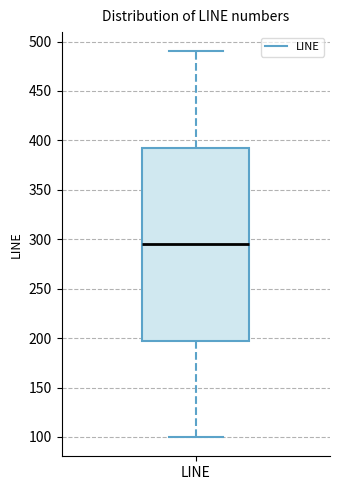

Read this box plot against the y-axis: the position of the median line, the range covered by the box, and the ends of both whiskers. The values are not printed on the chart, so give them approximately, as read against the axis.

median 295, box 200 to 395, whiskers 100 to 490